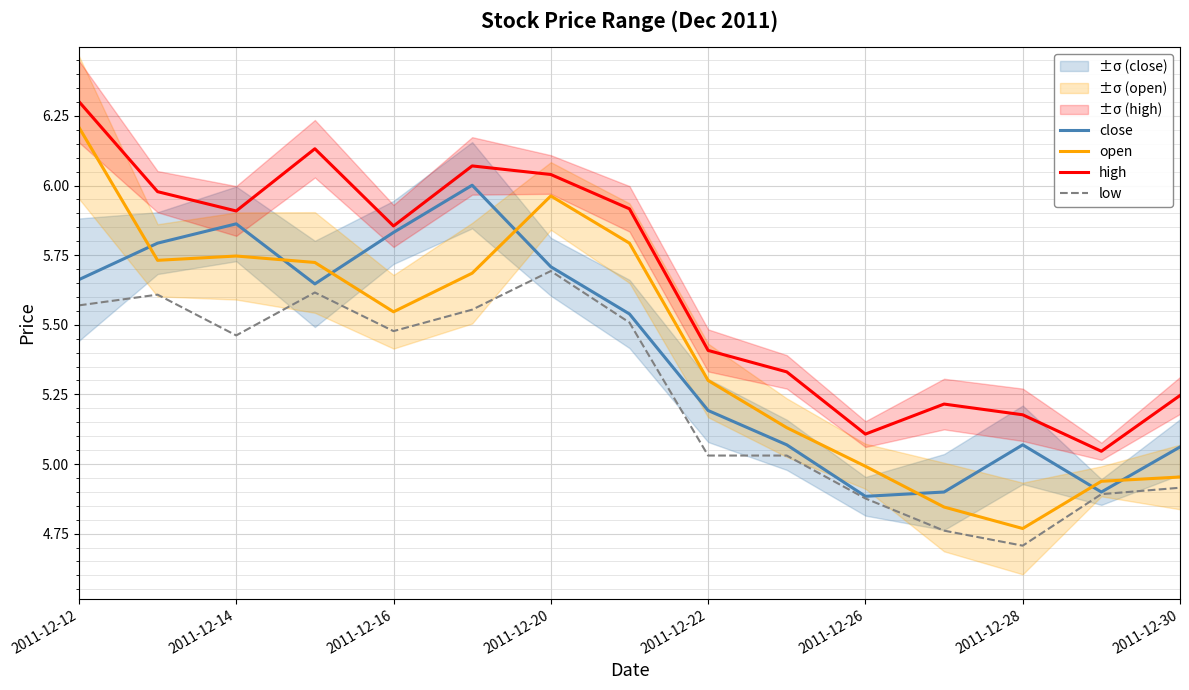

What is the highest value of the open series?

6.2